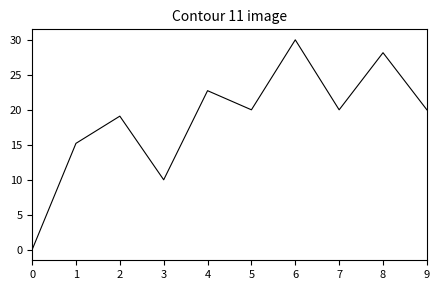

How many interior local peaks (higher than both neighbors) does the data have?

4